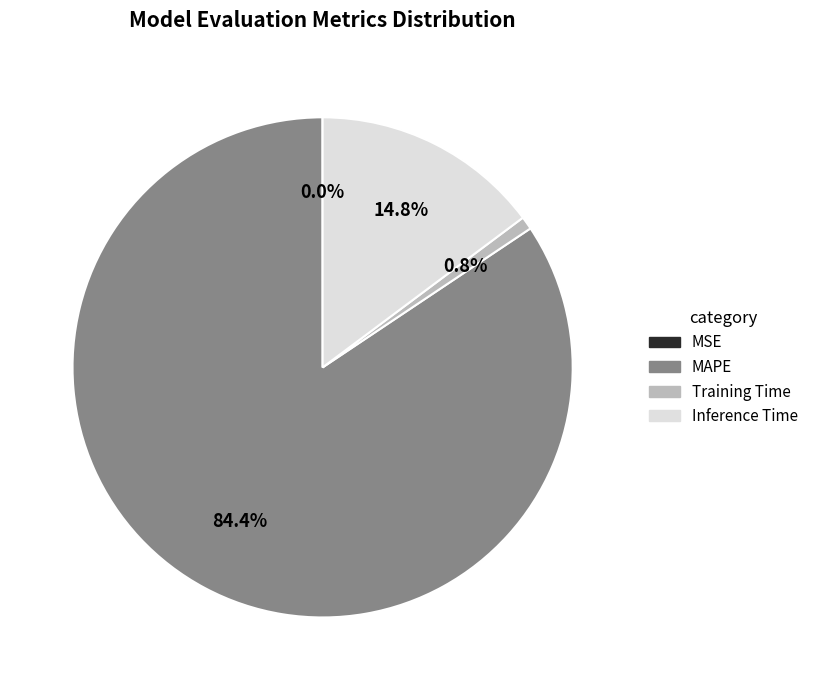

Is it true that Training Time is 15% of the pie?

False